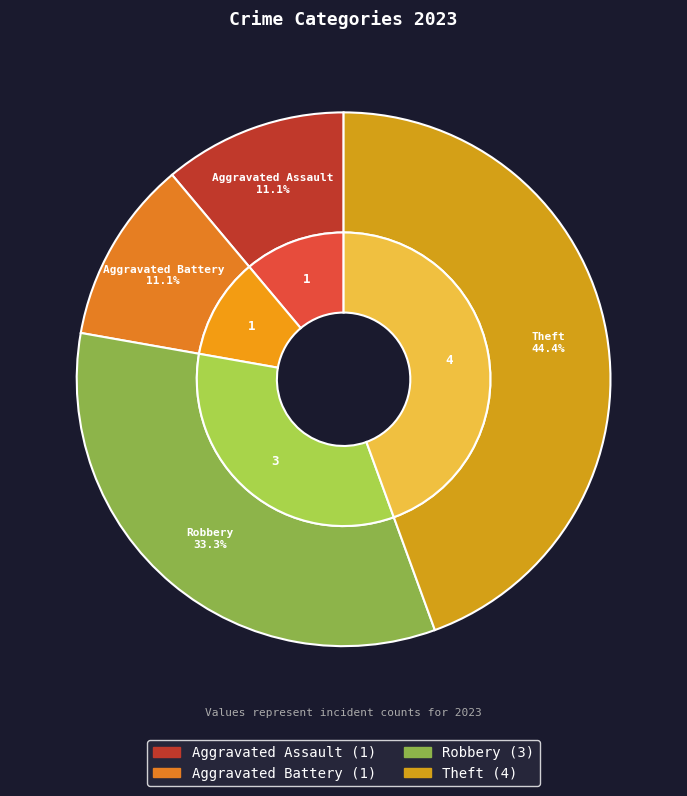

To the nearest percent, what portion does Theft represent?

44%